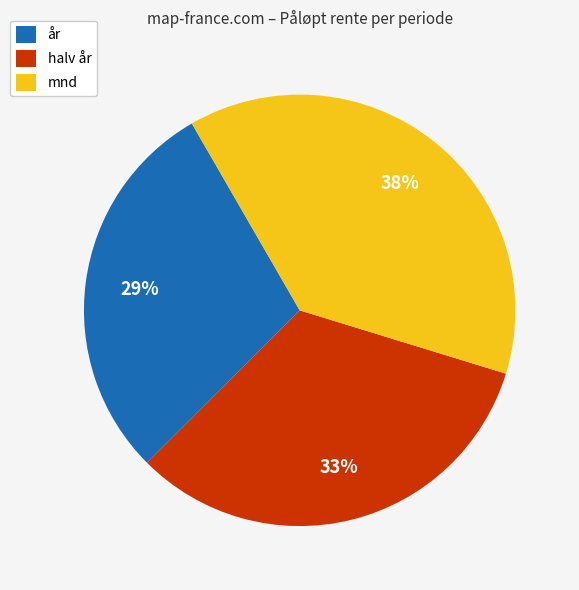

How many segments does this pie chart have?

3